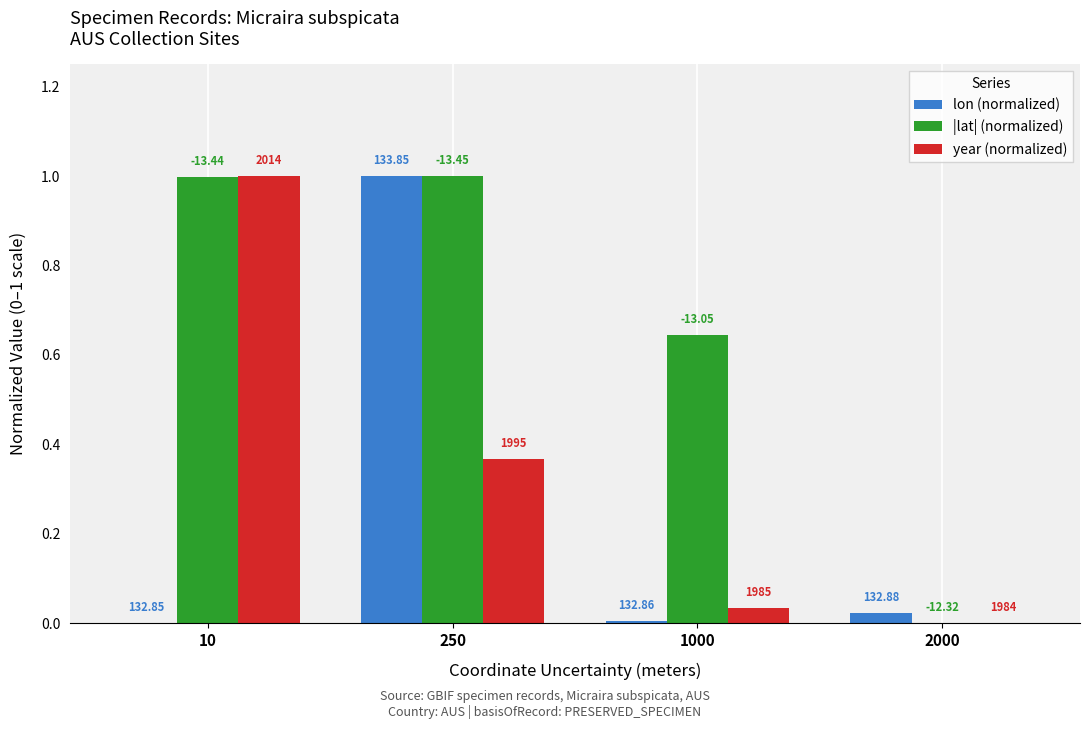

Rank the series at 1000 from lowest to highest value.

lon (normalized), year (normalized), |lat| (normalized)